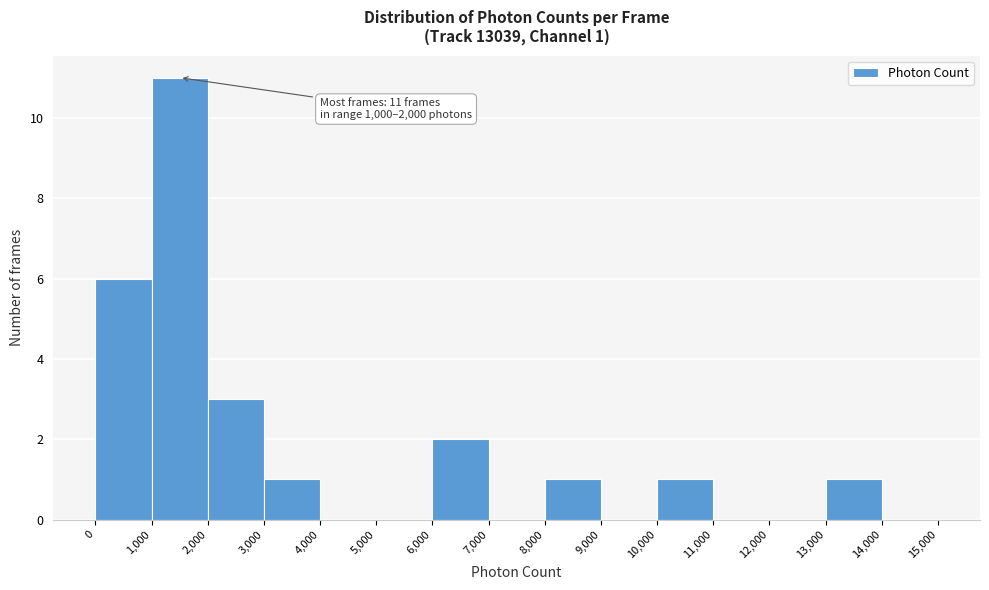

Over which range of the x-axis is the bar tallest?

1,000 to 2,000